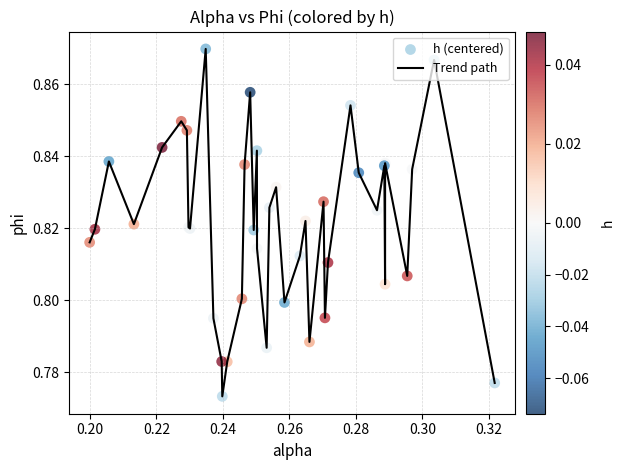

How many lines are shown in the chart?

1